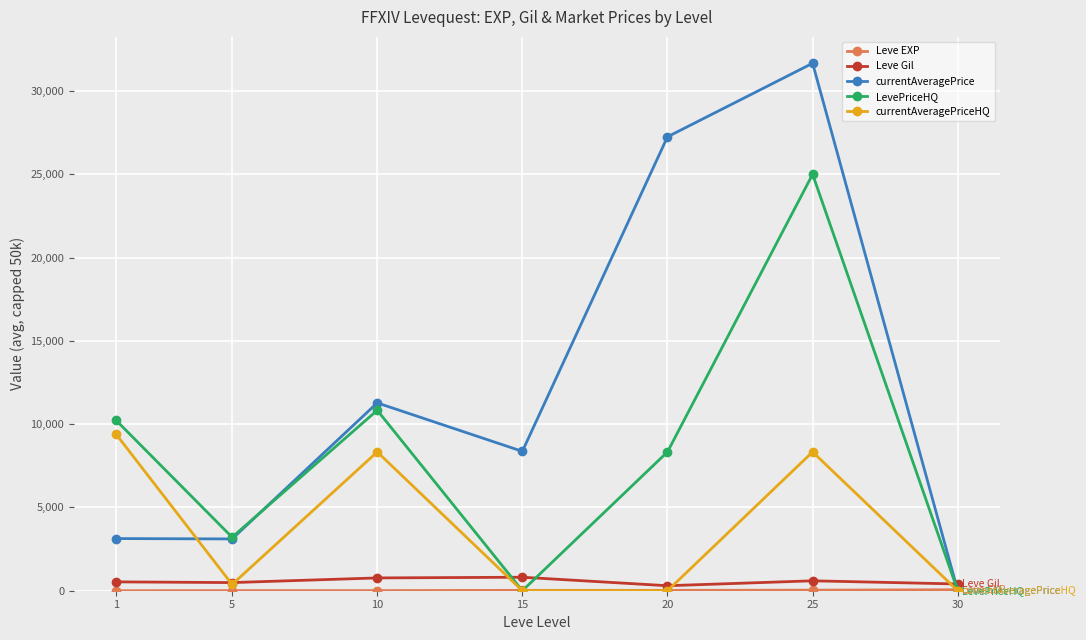

How many lines are shown in the chart?

5